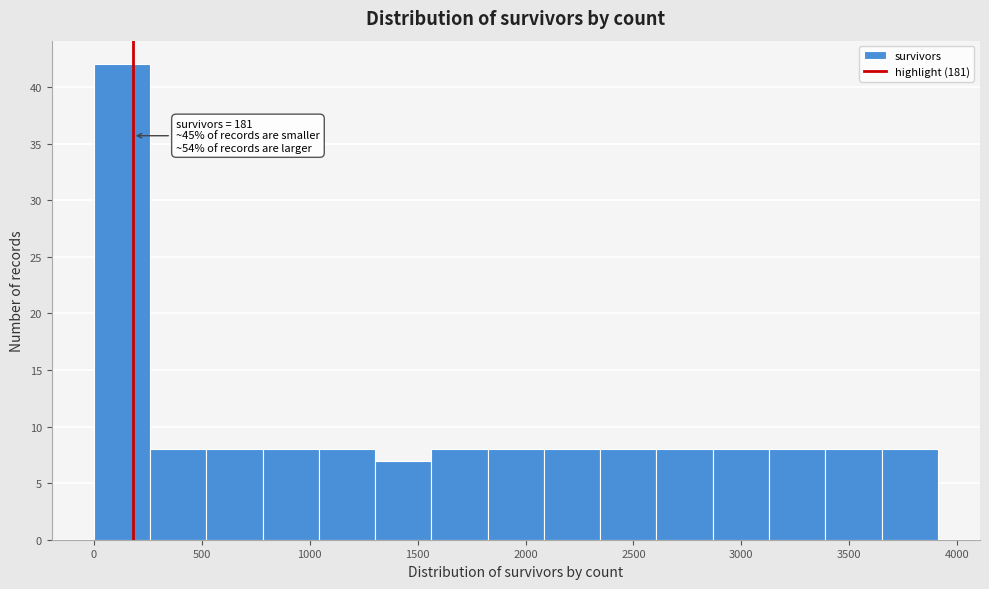

Over which range of the x-axis is the bar tallest?

0 to 250